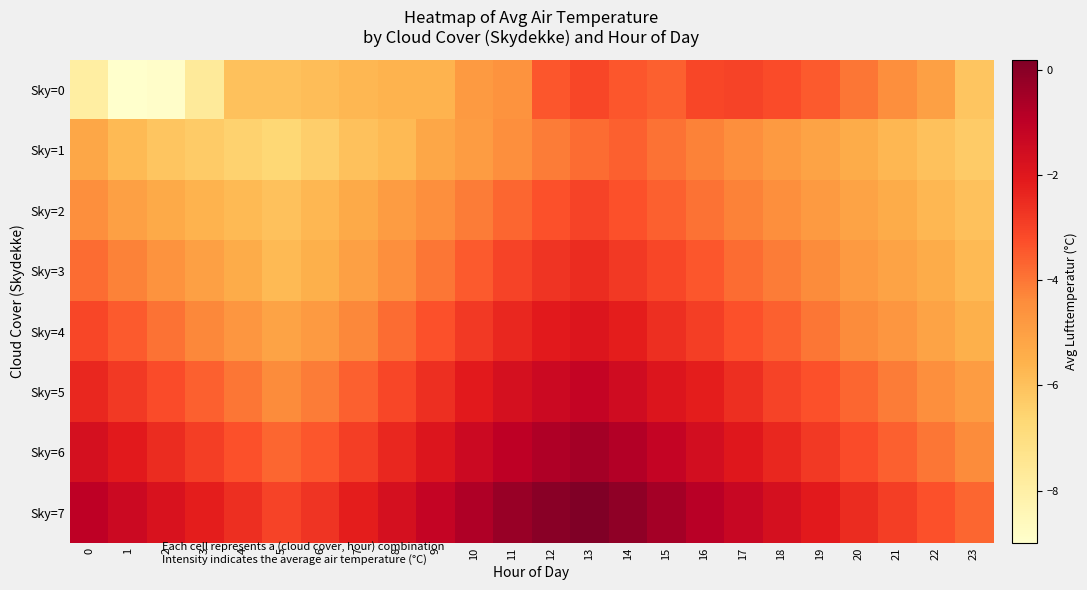

Which has a higher value, 0 or 15?

15